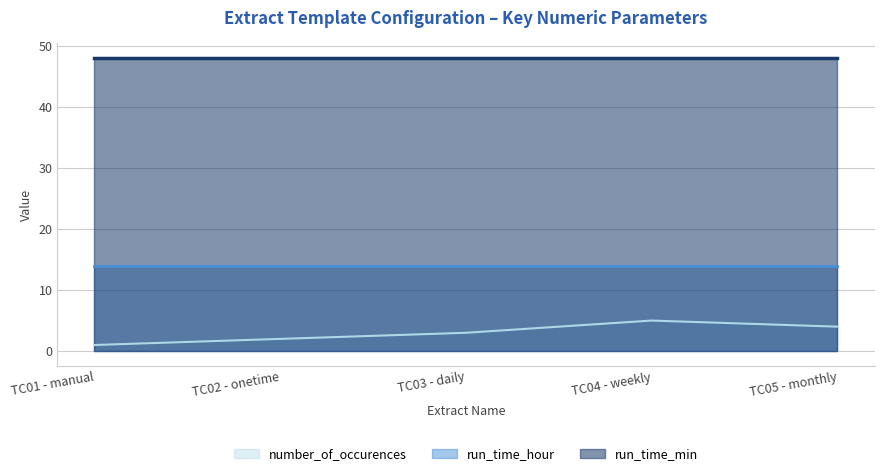

True or false: run_time_min and run_time_hour cross at least once.

False